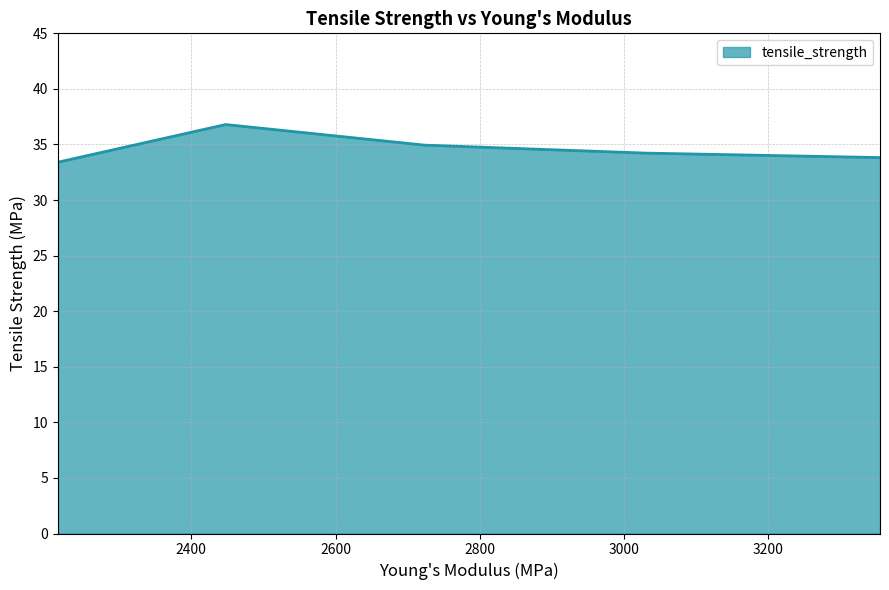

True or false: there are more than 2 points higher than both neighbors.

False